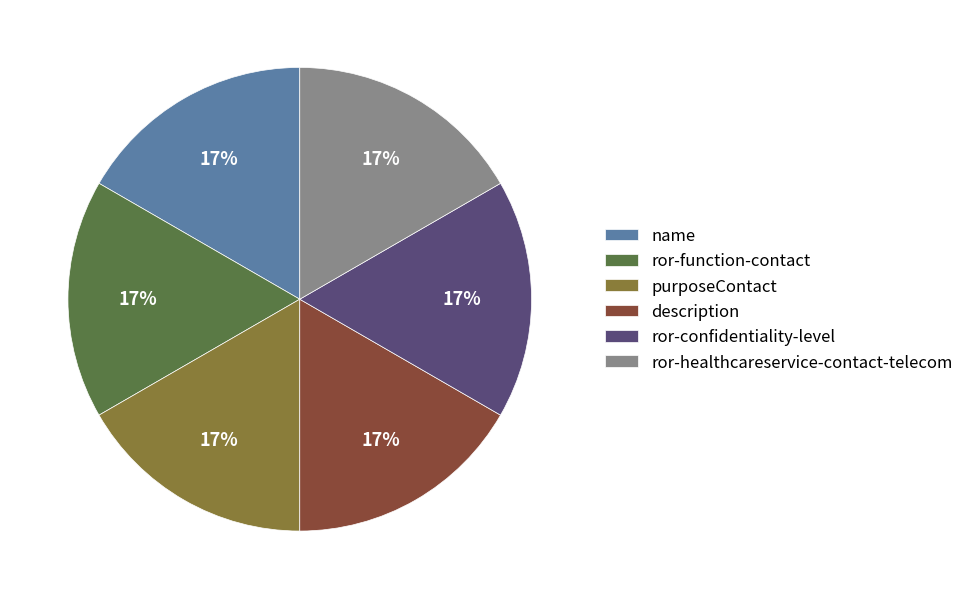

Does any single category account for the majority?

No